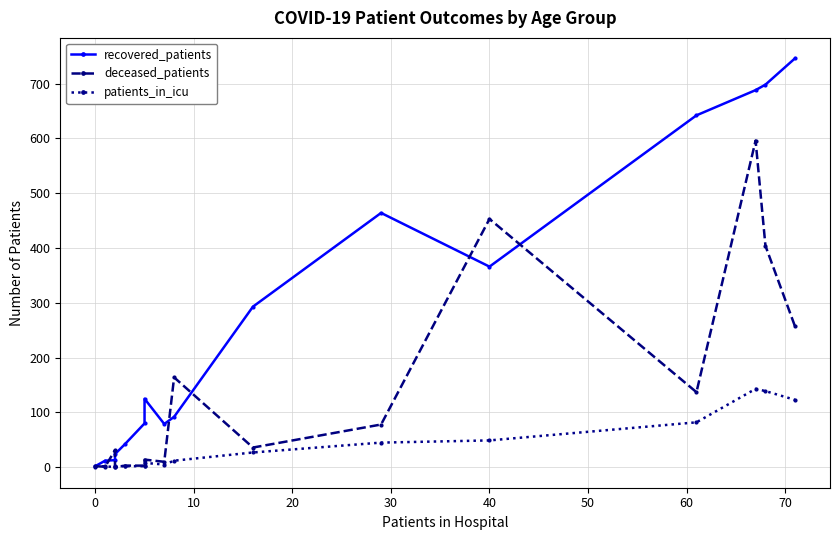

What are all the series names shown in the legend?

recovered_patients, deceased_patients, patients_in_icu